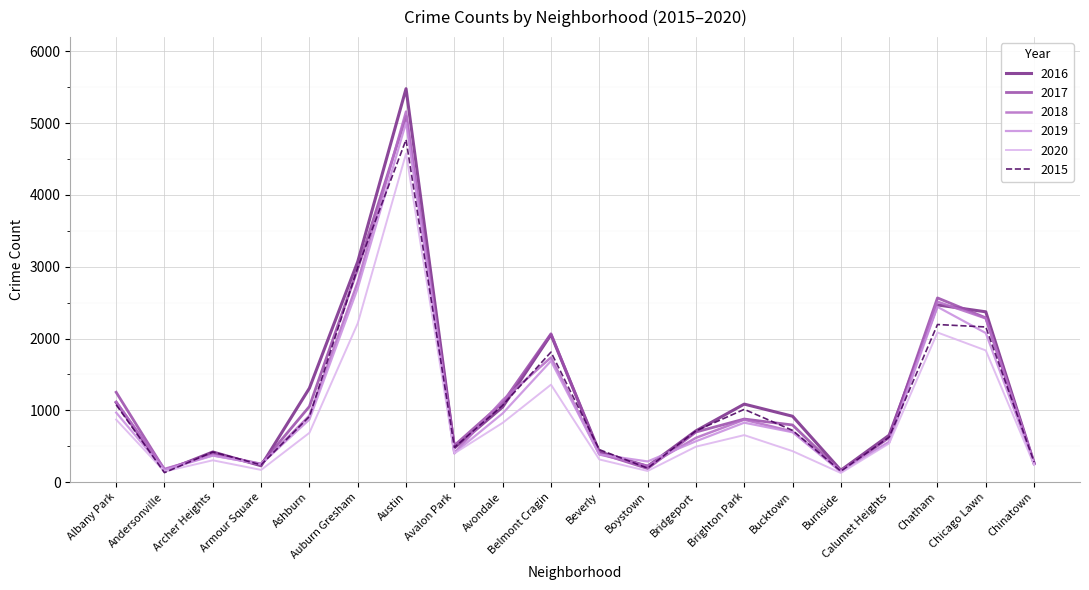

Which series has the widest spread of values?

2016